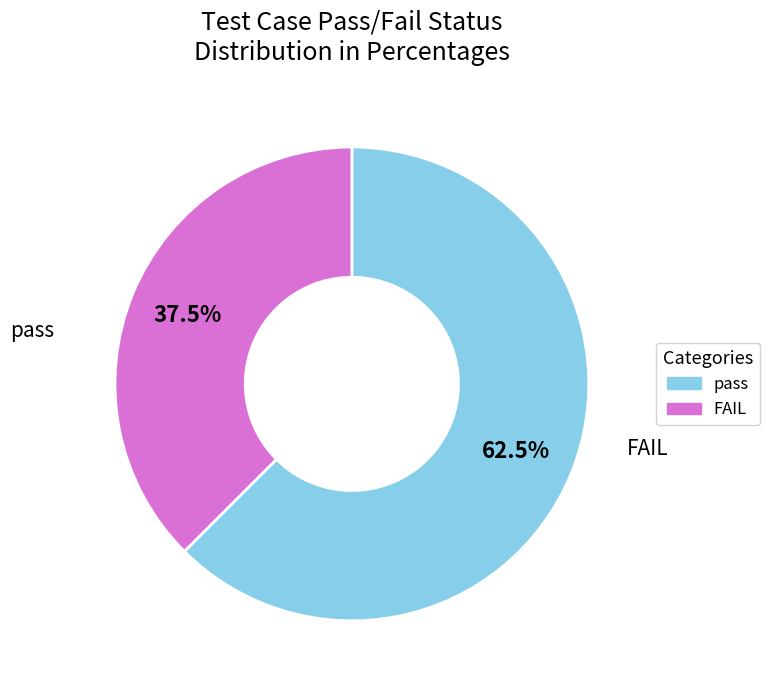

Is there any slice that represents more than half of the pie?

Yes